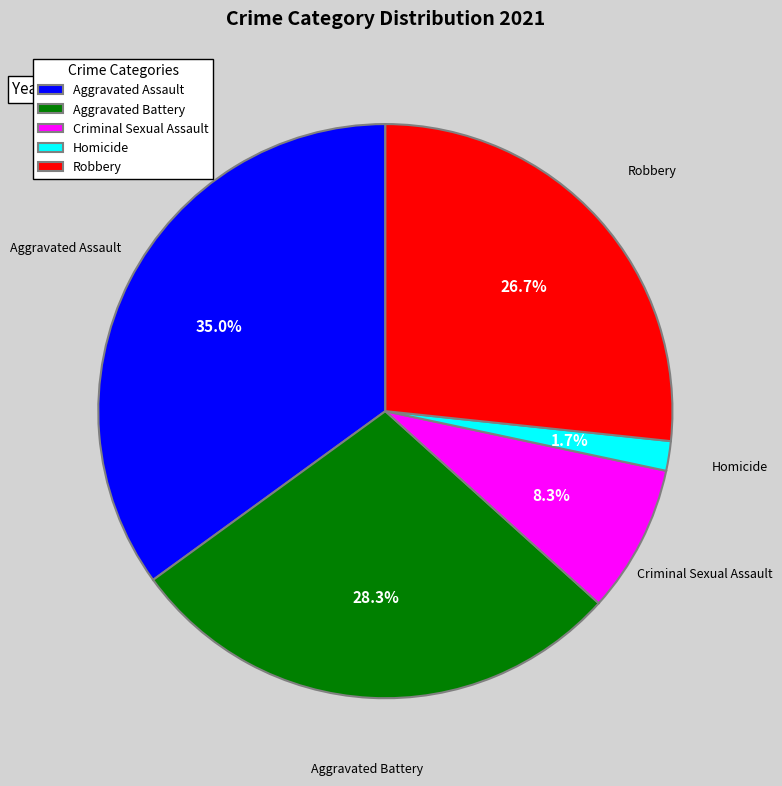

Is Aggravated Battery the majority of the pie?

No